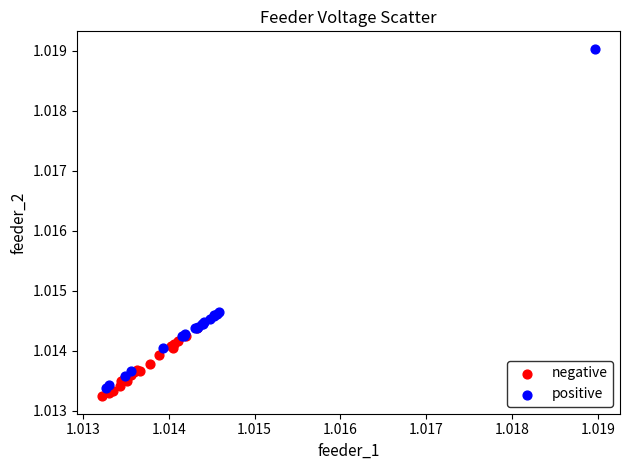

Which series contains the highest Y value?

positive